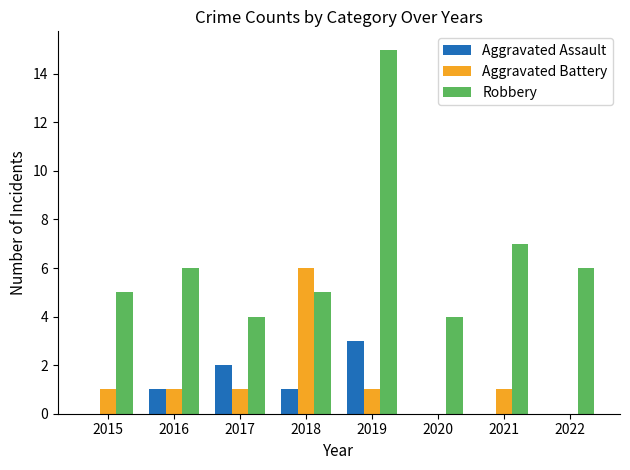

What is the sum of all Aggravated Battery values?

11